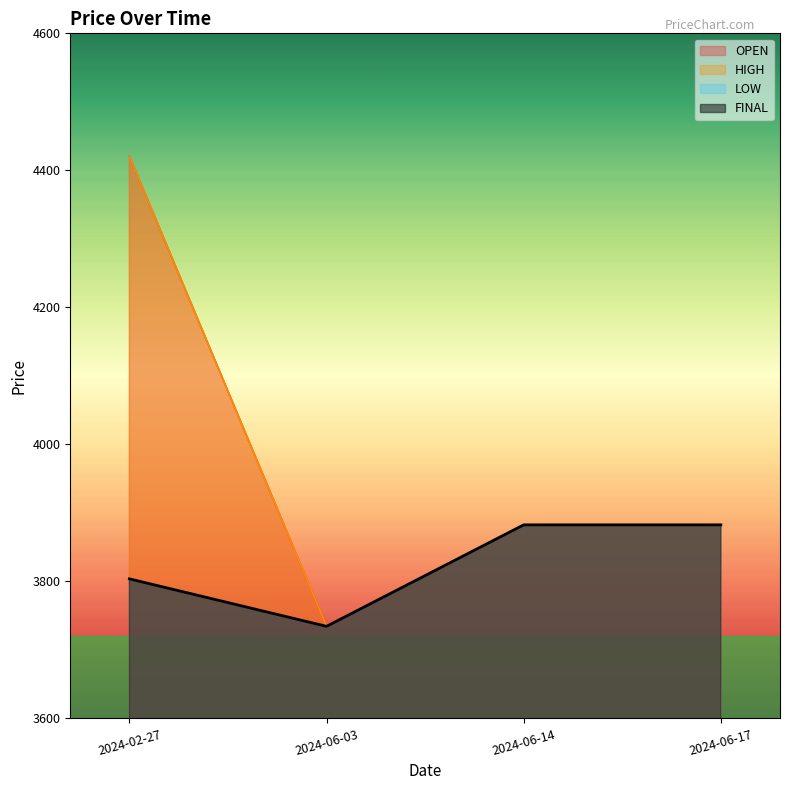

How many values in the LOW series exceed 3882?

2